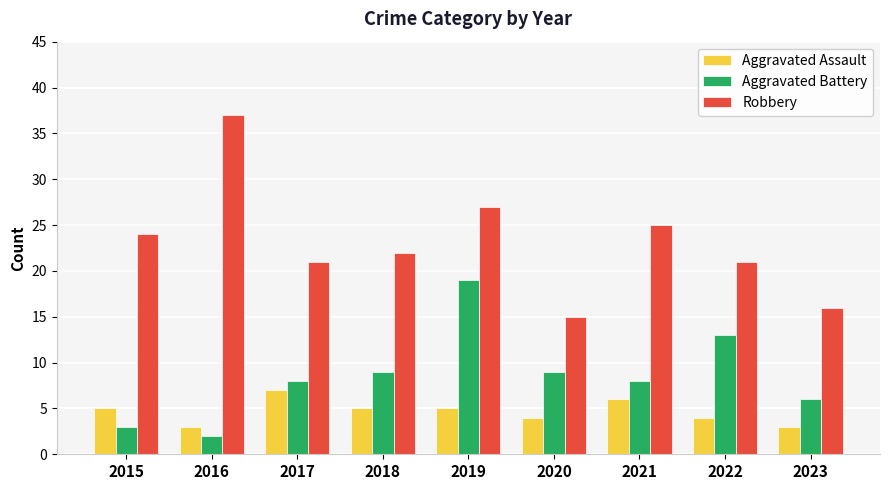

Which series has the widest spread of values?

Robbery